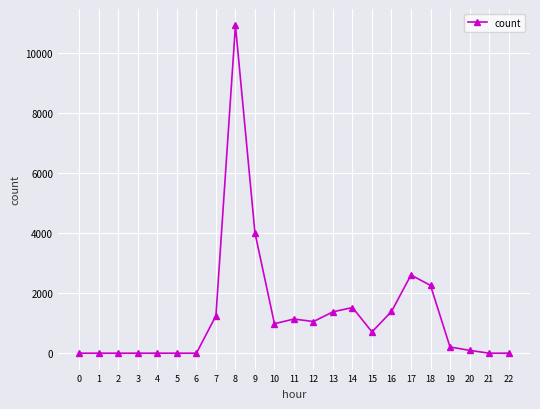

What is the greatest value displayed?

10934